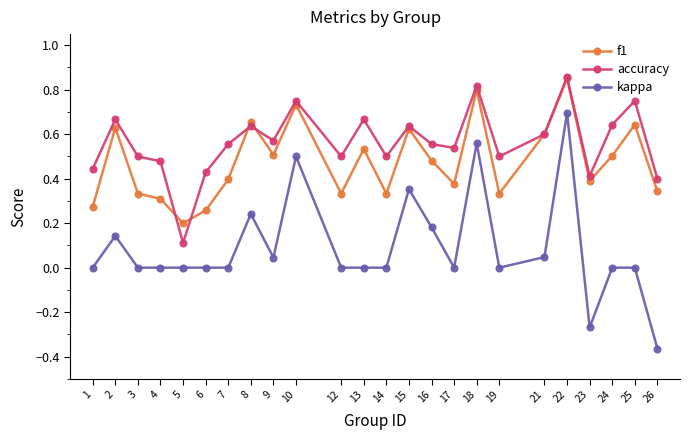

At how many categories does at least one series exceed 0?

24